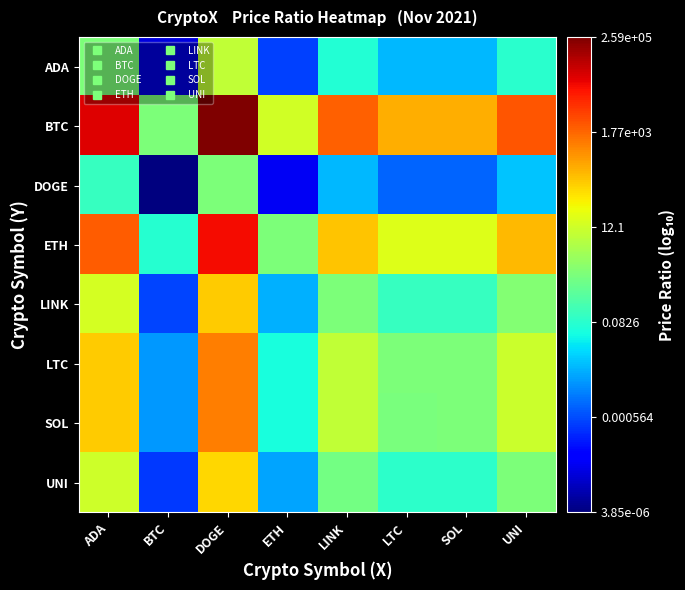

What is the spread (max minus min) of values at SOL?

5.4